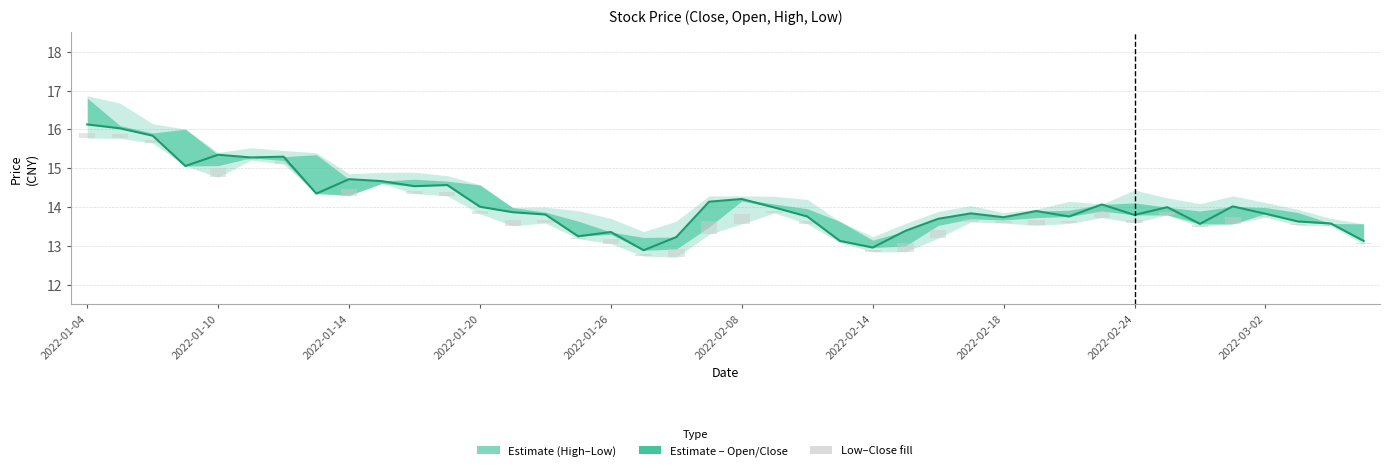

How many groups of bars are there?

40